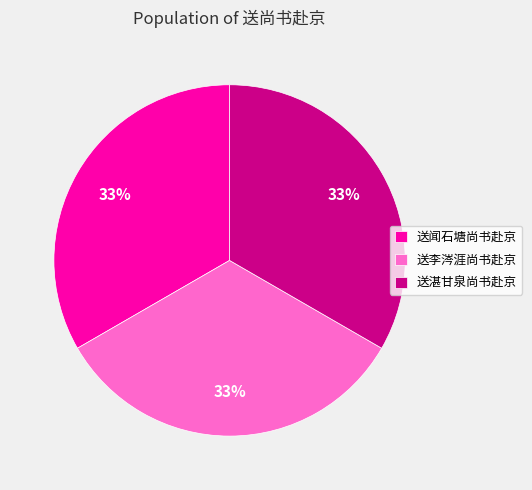

The 送李涔涯尚书赴京 slice represents 40% of the pie. True or false?

False